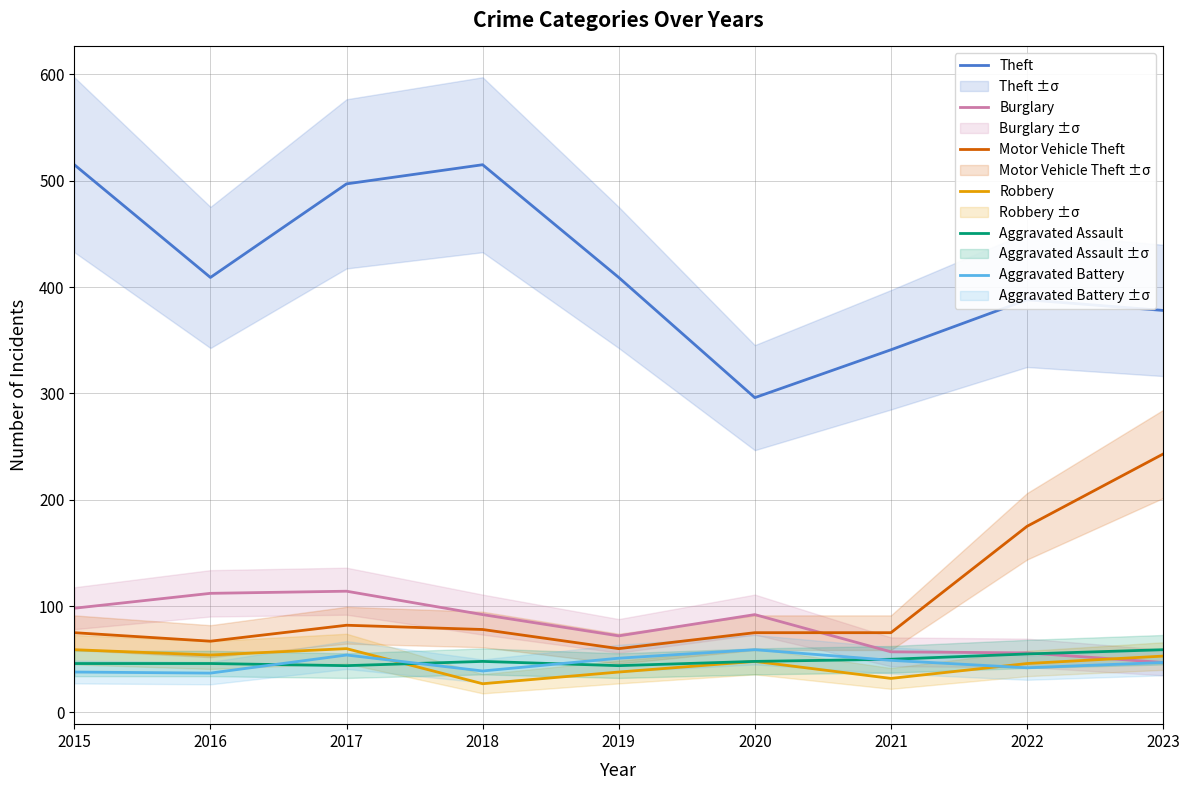

At which label is Aggravated Battery closest to 48?

2021